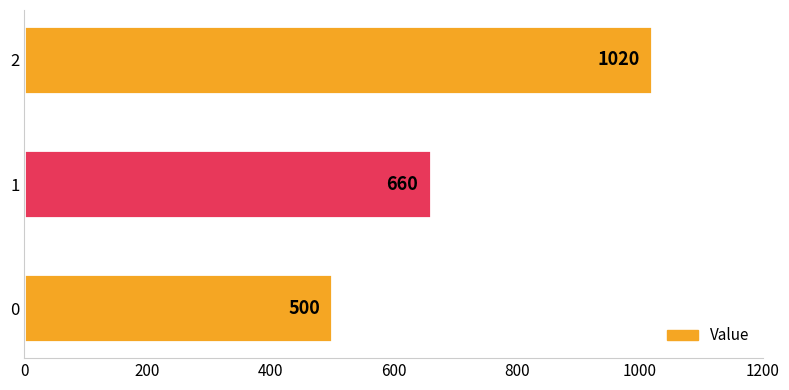

Where is the data nearest to the value 760?

1